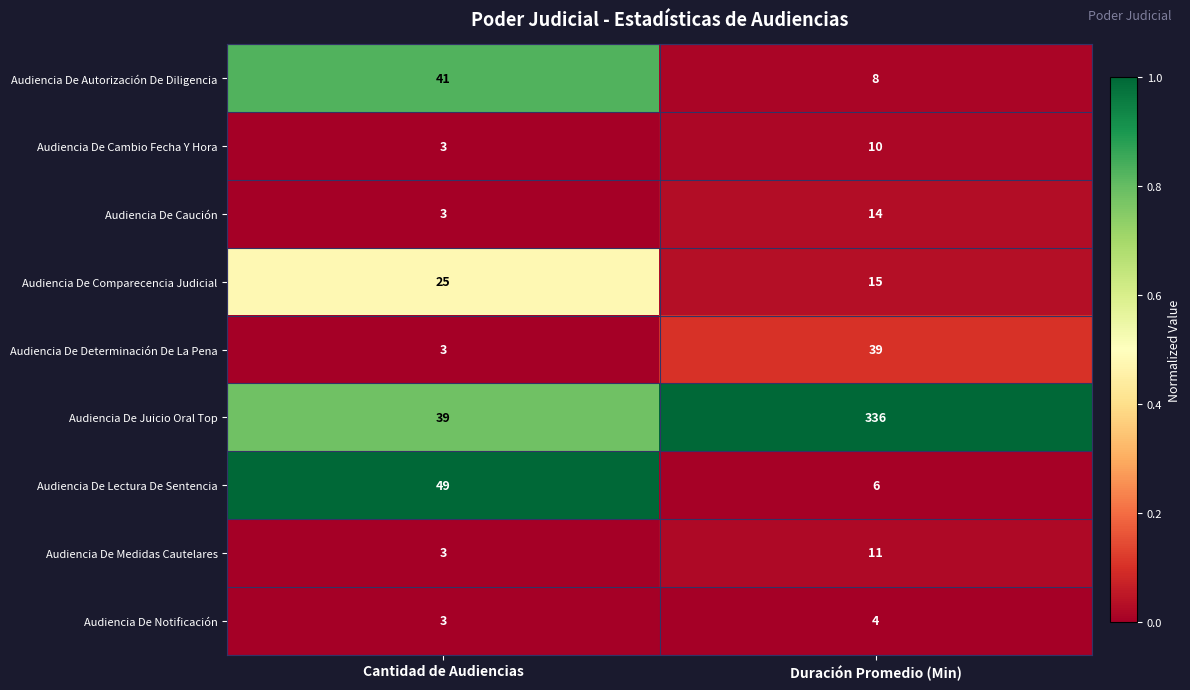

How many data points in Audiencia De Caución are less than 14?

1